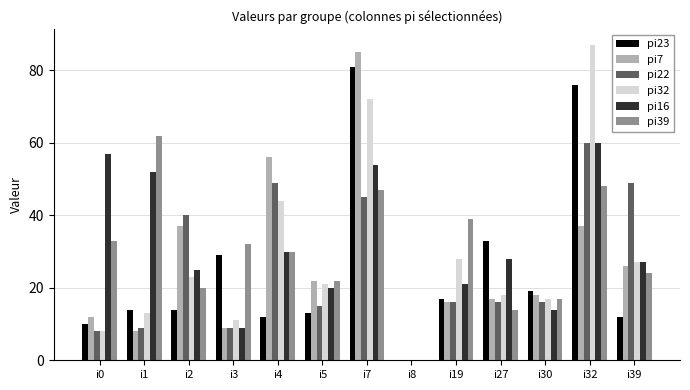

The value of pi7 at i30 is 18. True or false?

True